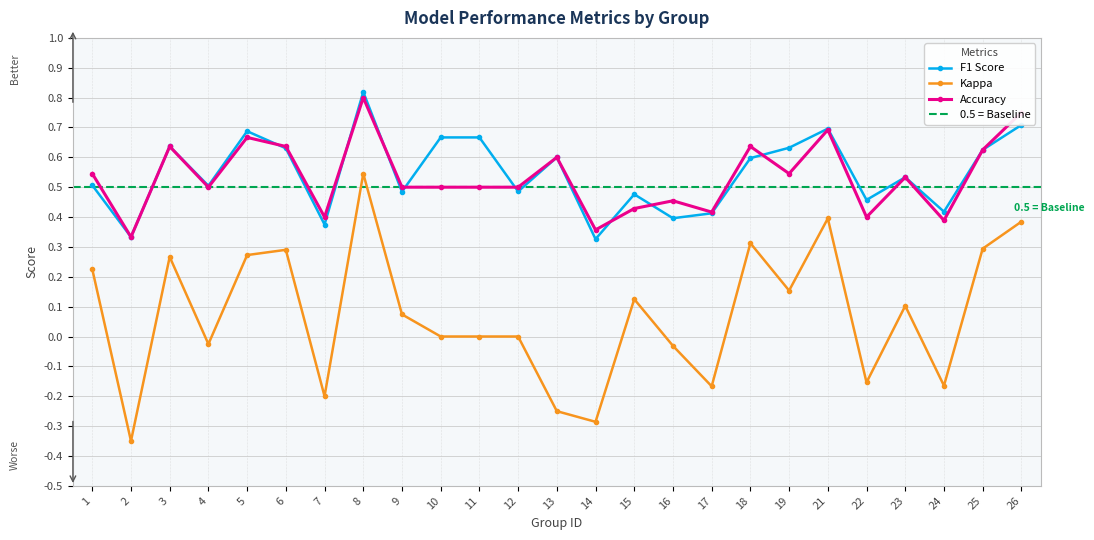

What is the value of the f1 point at the 22nd from the left?

0.5